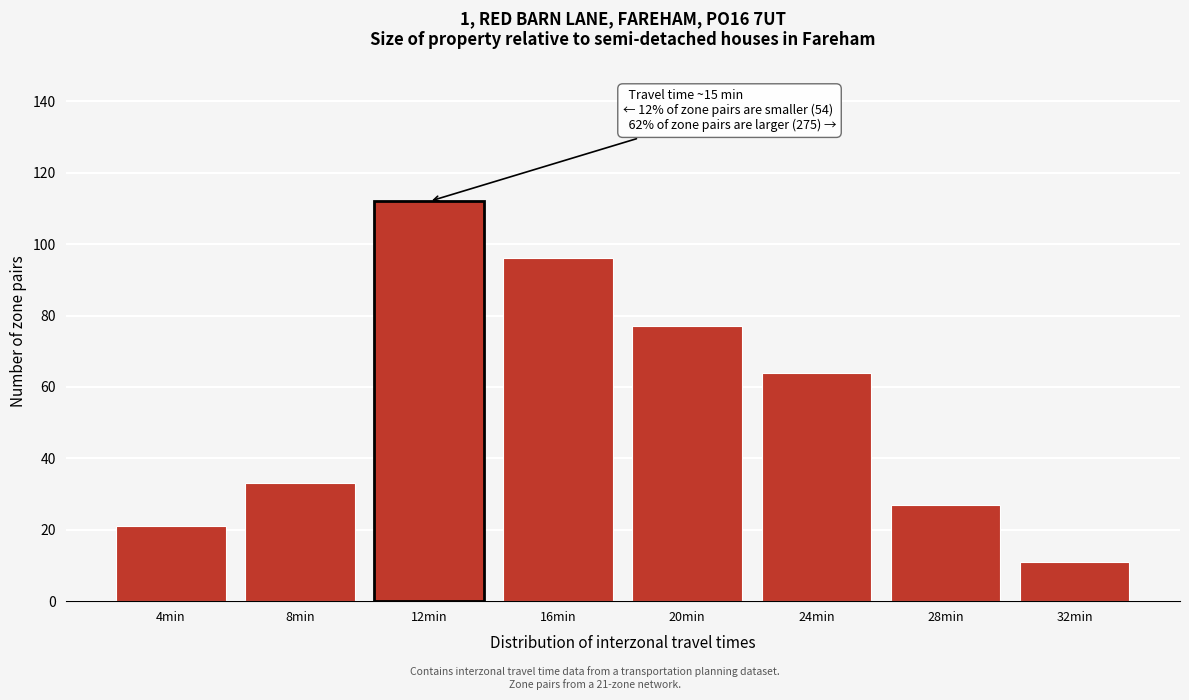

Reading left to right, list all the values displayed in this chart.

4min=21	8min=33	12min=112	16min=96	20min=77	24min=64	28min=27	32min=11